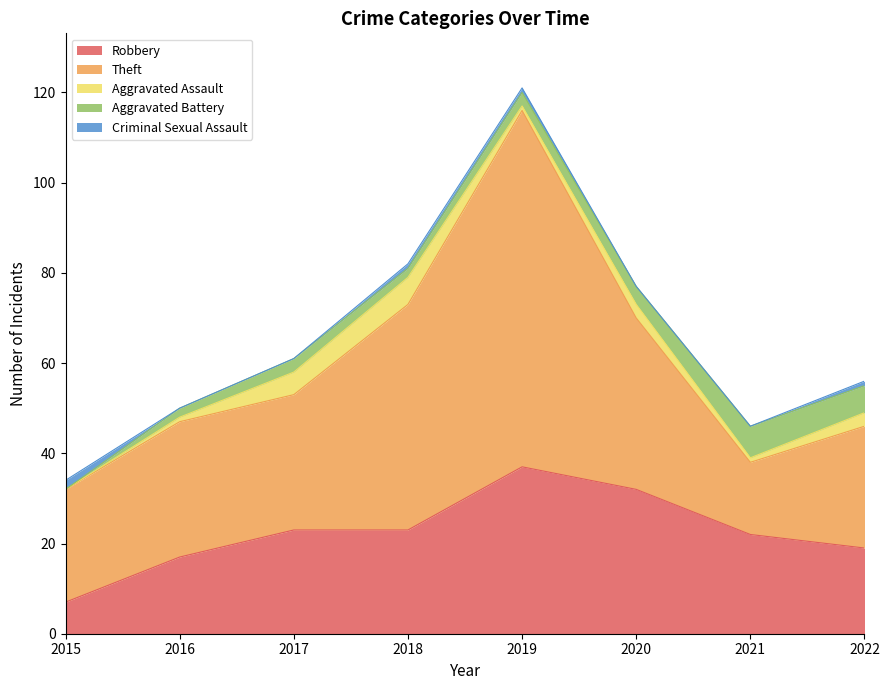

Reading left to right, list all the values displayed in this chart.

Robbery: 7	17	23	23	37	32	22	19
Theft: 25	30	30	50	79	38	16	27
Aggravated Assault: 0	1	5	6	1	3	1	3
Aggravated Battery: 0	2	3	2	3	4	7	6
Criminal Sexual Assault: 2	0	0	1	1	0	0	1